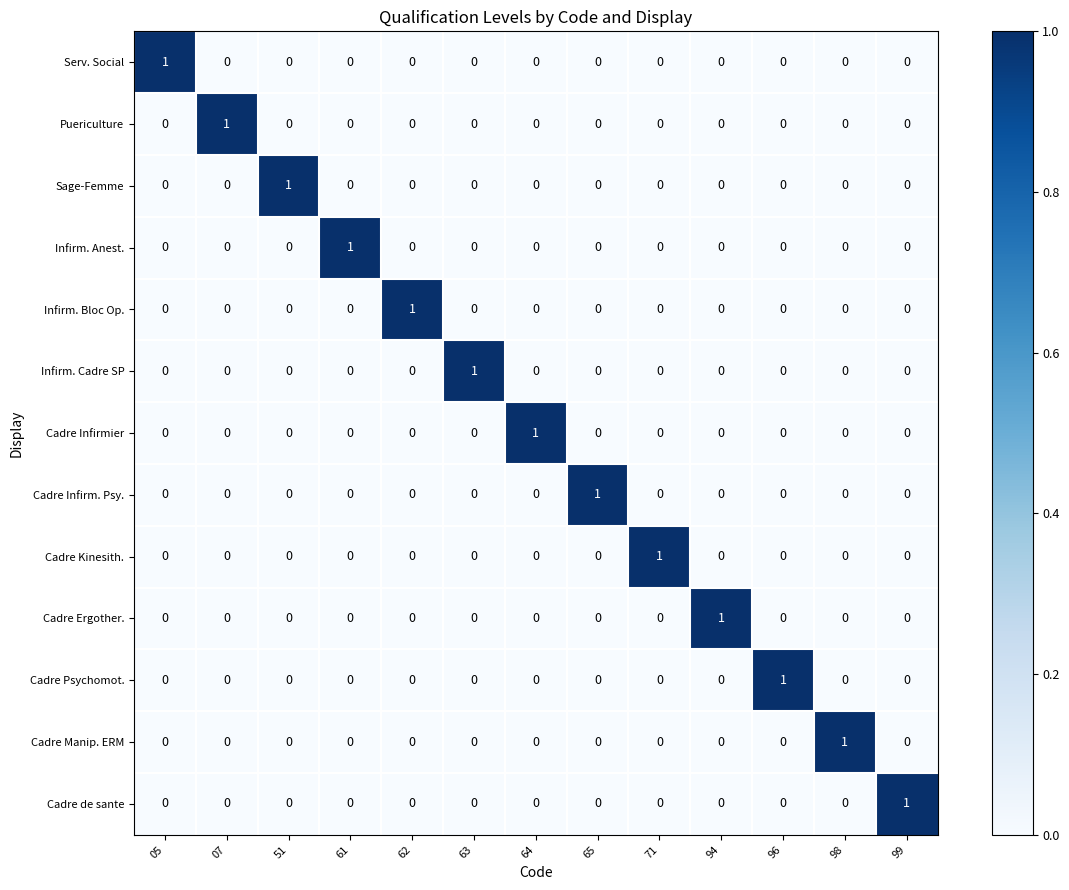

The Cadre Psychomot. series shows 0 at 98. True or false?

True